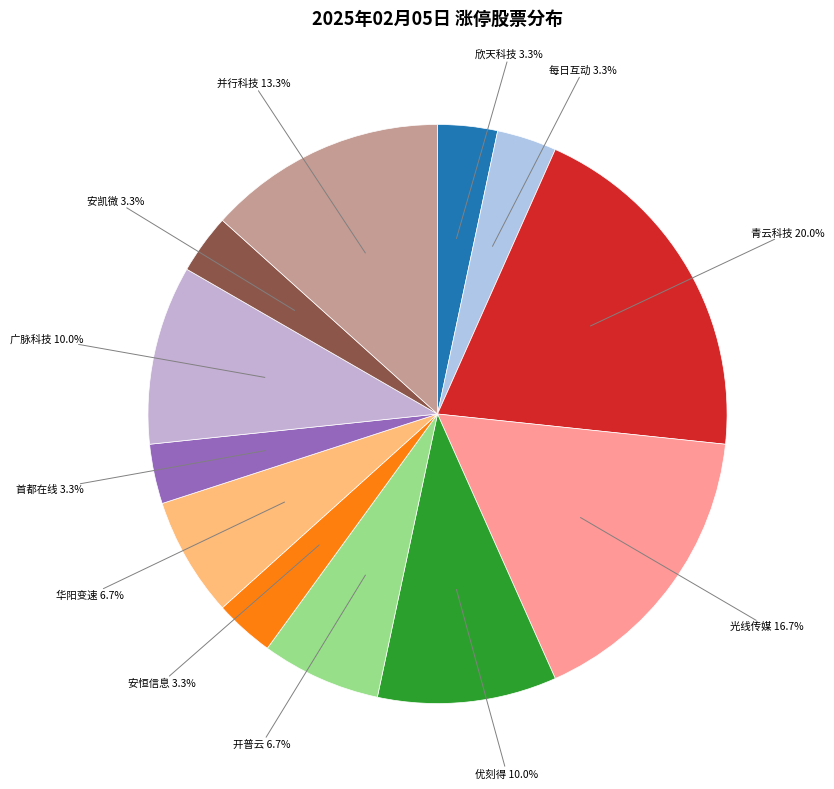

How many segments does this pie chart have?

12